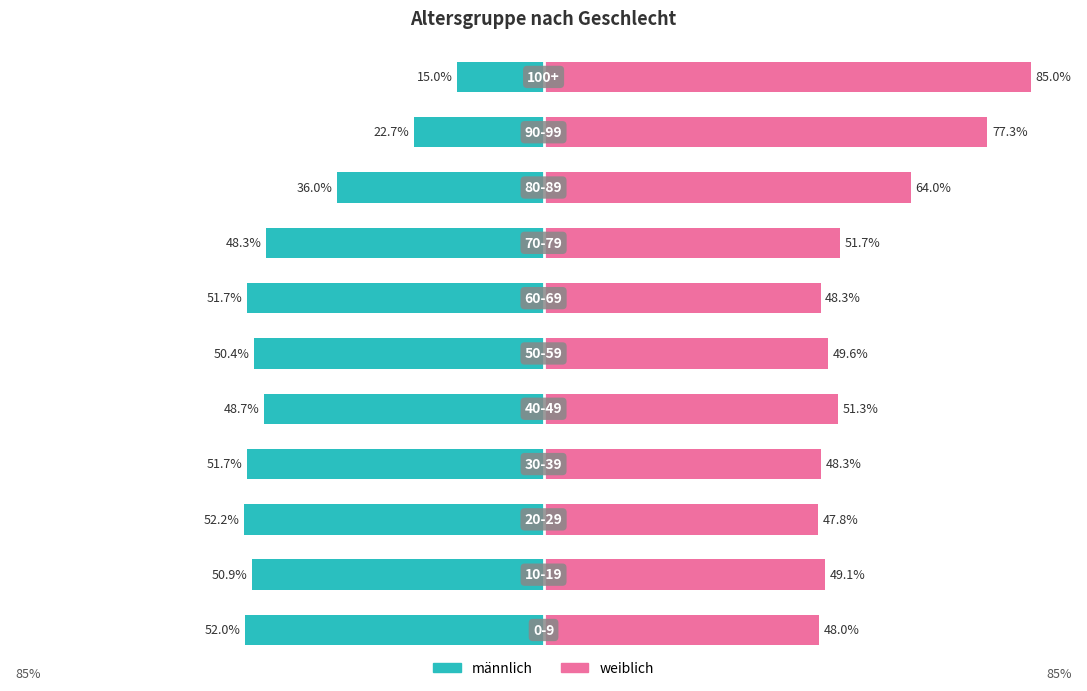

Reading left to right, what are all the values shown in this chart?

männlich: 0=-52.0	1=-50.9	2=-52.2	3=-51.7	4=-48.7	5=-50.4	6=-51.7	7=-48.3	8=-36.0	9=-22.7	10=-15.0
weiblich: 0=48.0	1=49.1	2=47.8	3=48.3	4=51.3	5=49.6	6=48.3	7=51.7	8=64.0	9=77.3	10=85.0